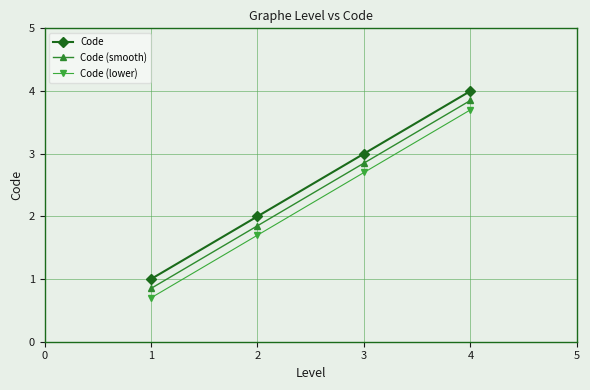

What is the difference between the maximum and minimum values in the Code (lower) series?

3.0